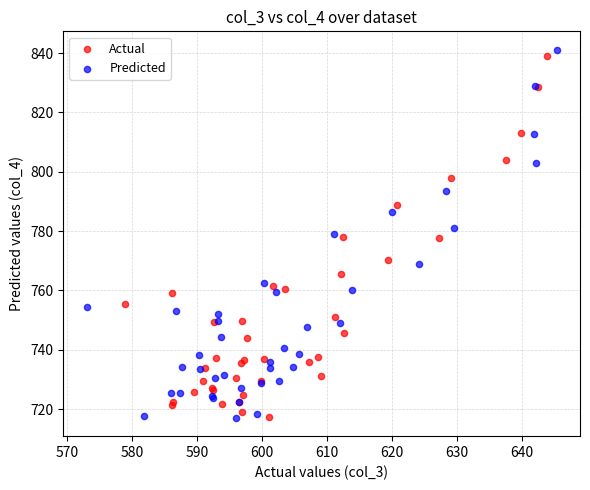

Which series reaches the maximum Y coordinate?

Predicted